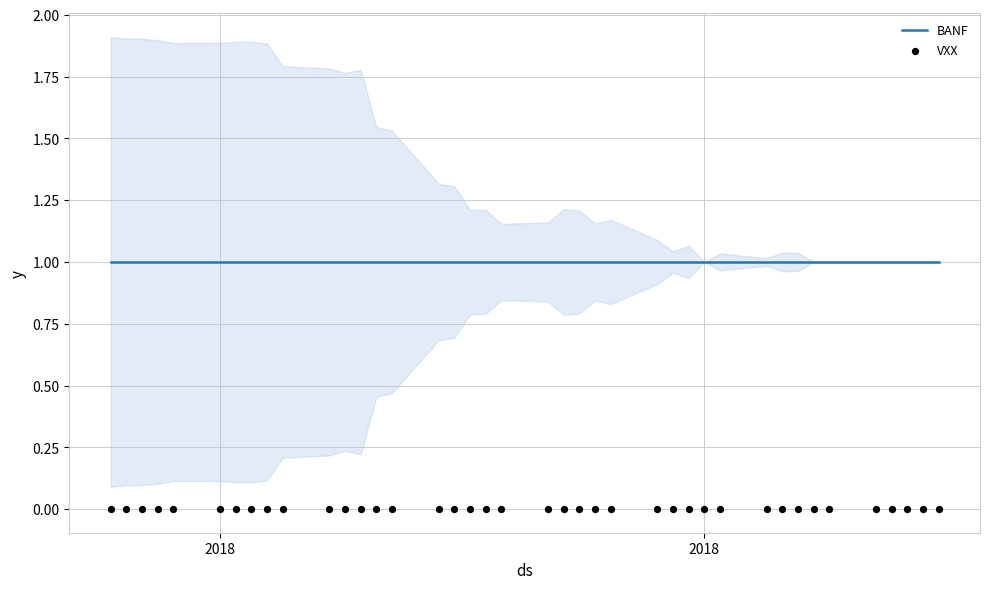

At which category is the sum across all series the highest?

2018